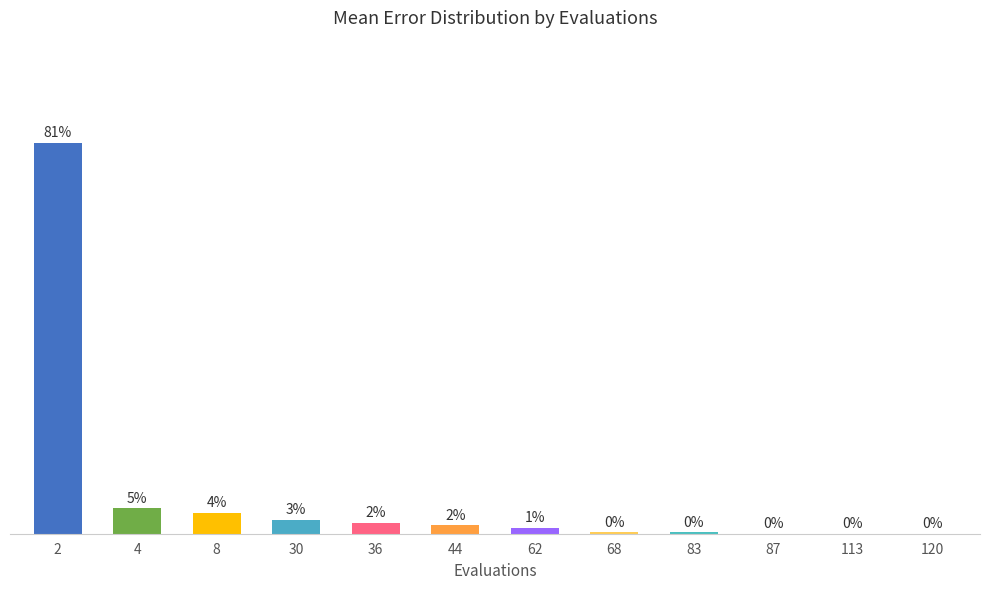

What is the change in value from 8 to 83?

-4.1